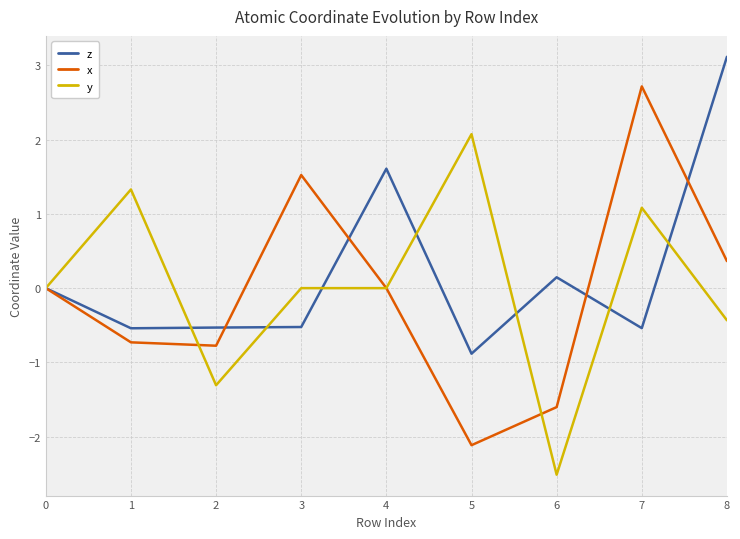

What is the maximum value shown in the chart?

3.1